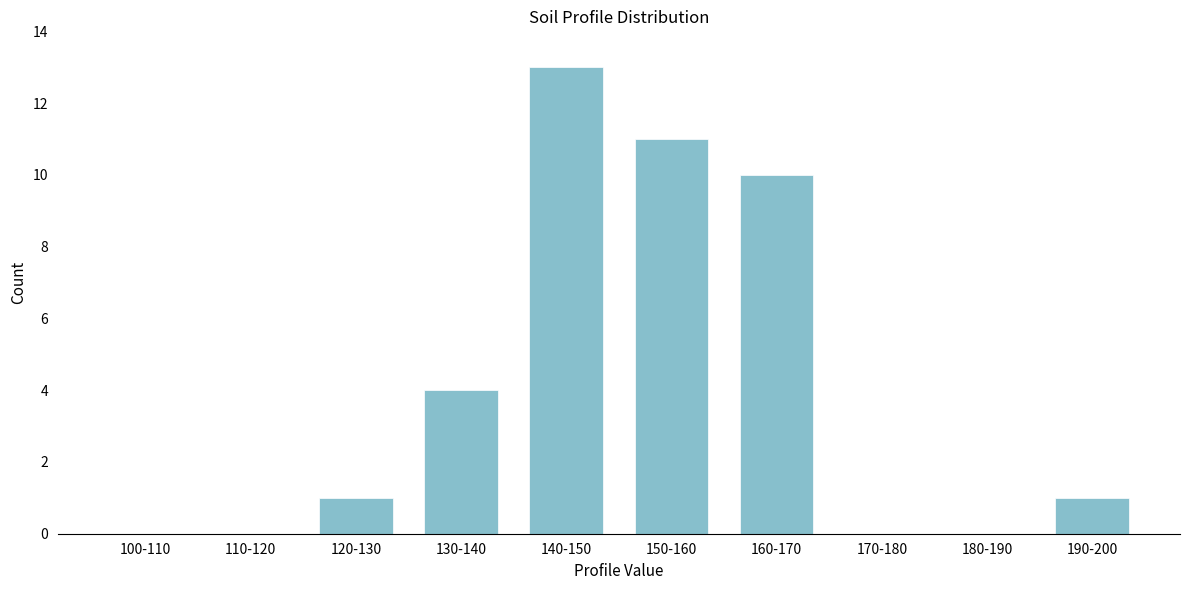

Reading left to right, extract all data points from this chart.

100-110=0	110-120=0	120-130=1	130-140=4	140-150=13	150-160=11	160-170=10	170-180=0	180-190=0	190-200=1